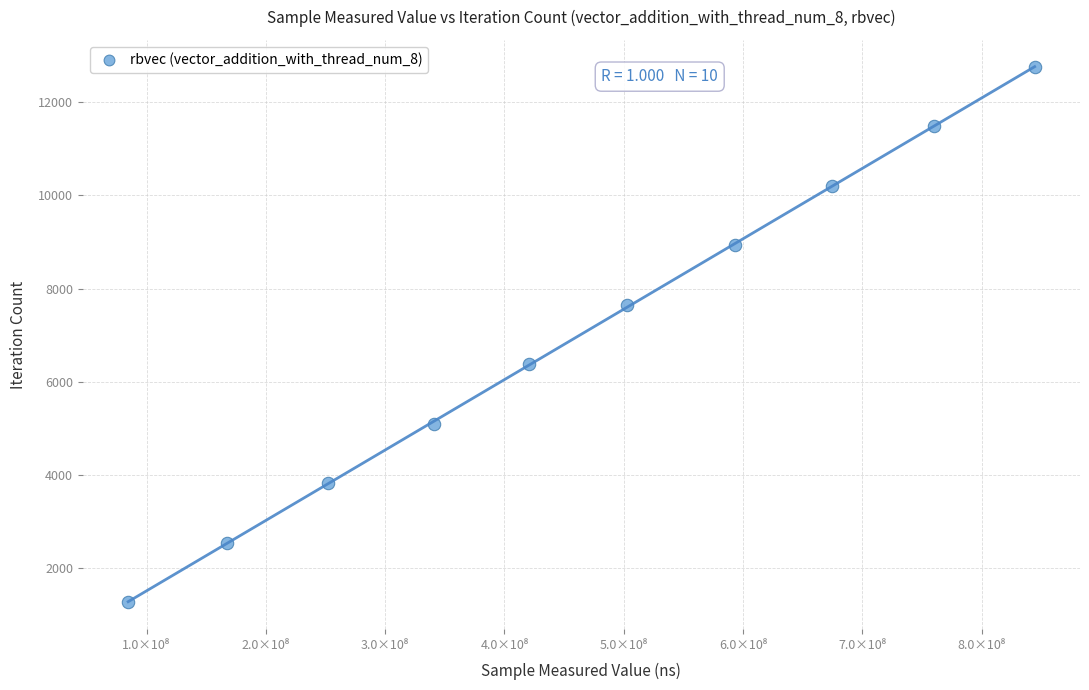

What is the average X value?

464095983